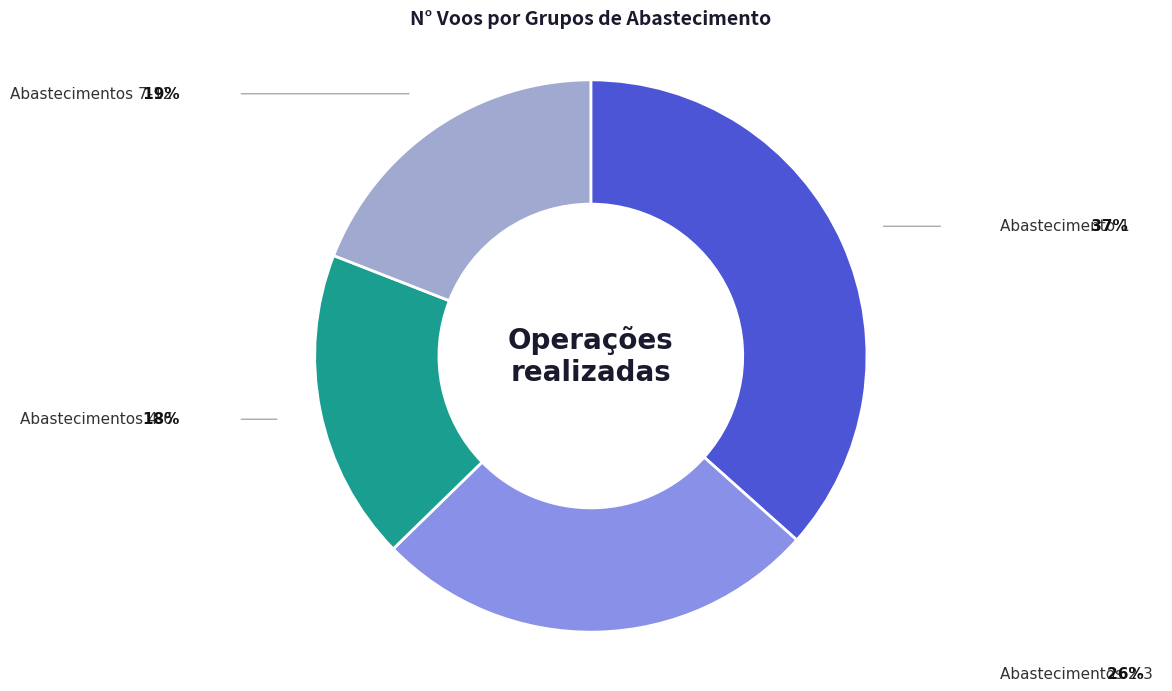

True or false: Abastecimentos 4-6 accounts for 11% of the total.

False